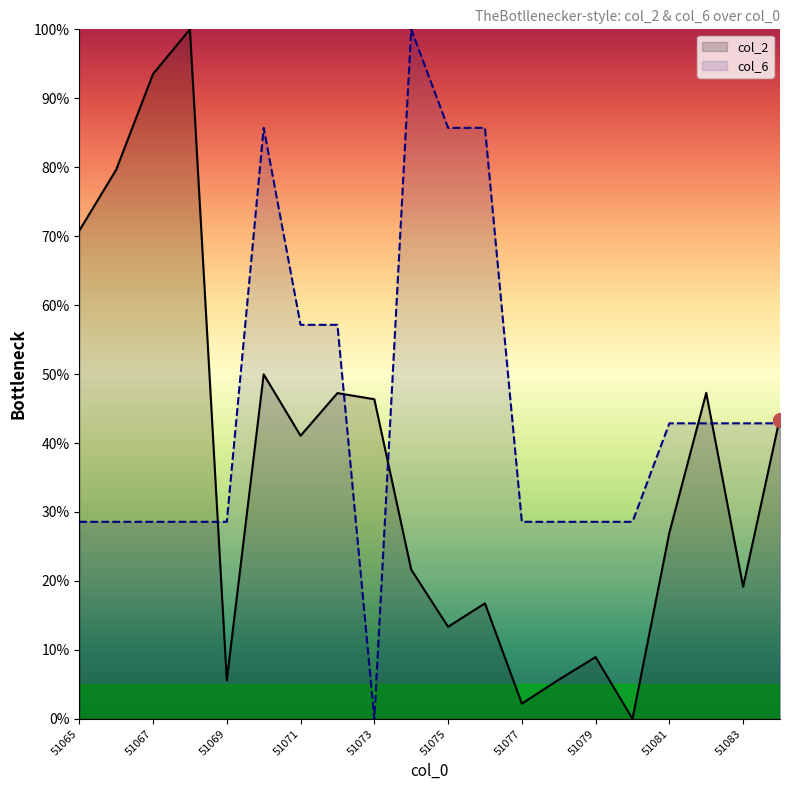

Reading right to left, extract all data points from this chart.

col_2: 51084=43.7	51083=19.1	51082=47.3	51081=27.0	51080=0.0	51079=9.0	51078=5.7	51077=2.2	51076=16.7	51075=13.3	51074=21.6	51073=46.3	51072=47.2	51071=41.1	51070=50.0	51069=5.6	51068=100.0	51067=93.5	51066=79.6	51065=70.8
col_6: 51084=42.9	51083=42.9	51082=42.9	51081=42.9	51080=28.6	51079=28.6	51078=28.6	51077=28.6	51076=85.7	51075=85.7	51074=100.0	51073=0.0	51072=57.1	51071=57.1	51070=85.7	51069=28.6	51068=28.6	51067=28.6	51066=28.6	51065=28.6